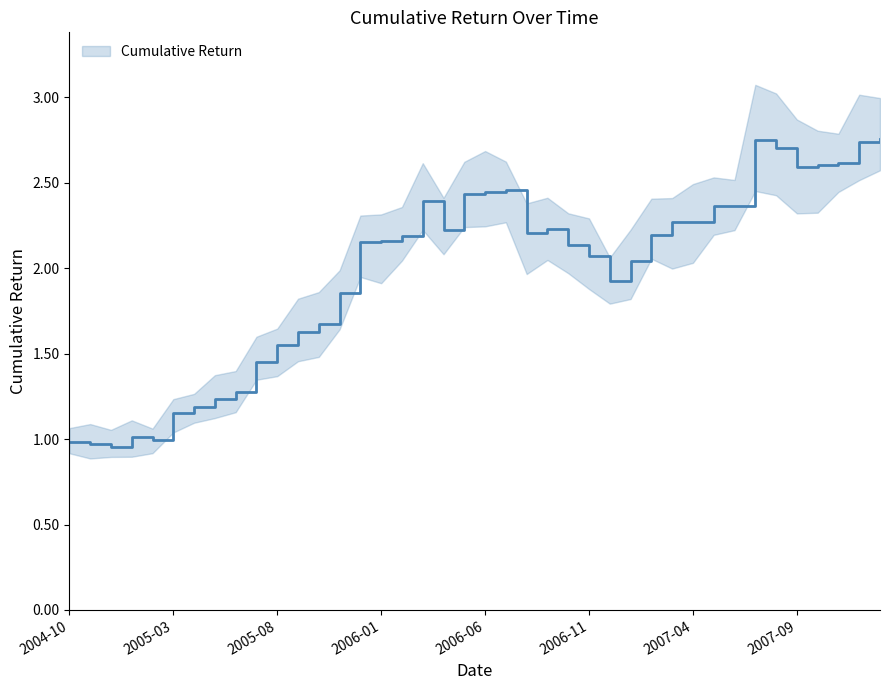

Between 2005-09 and 2006-09, which is larger?

2006-09